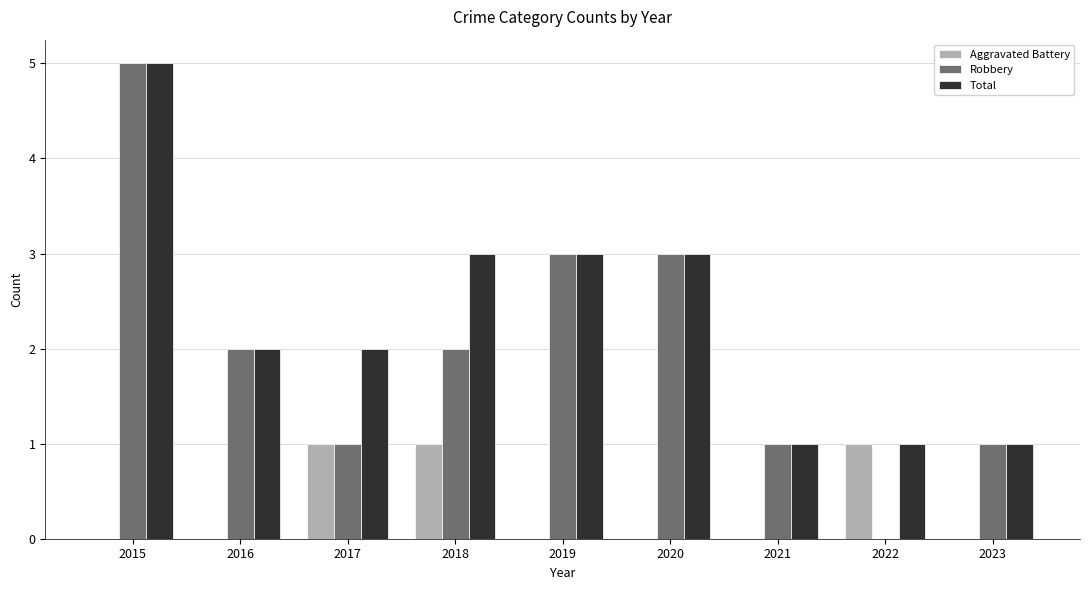

True or false: Aggravated Battery has a value of 1 at 2018.

True